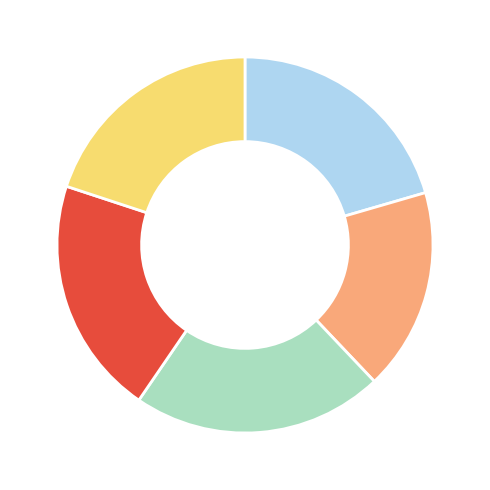

Is there any slice that represents more than half of the pie?

No